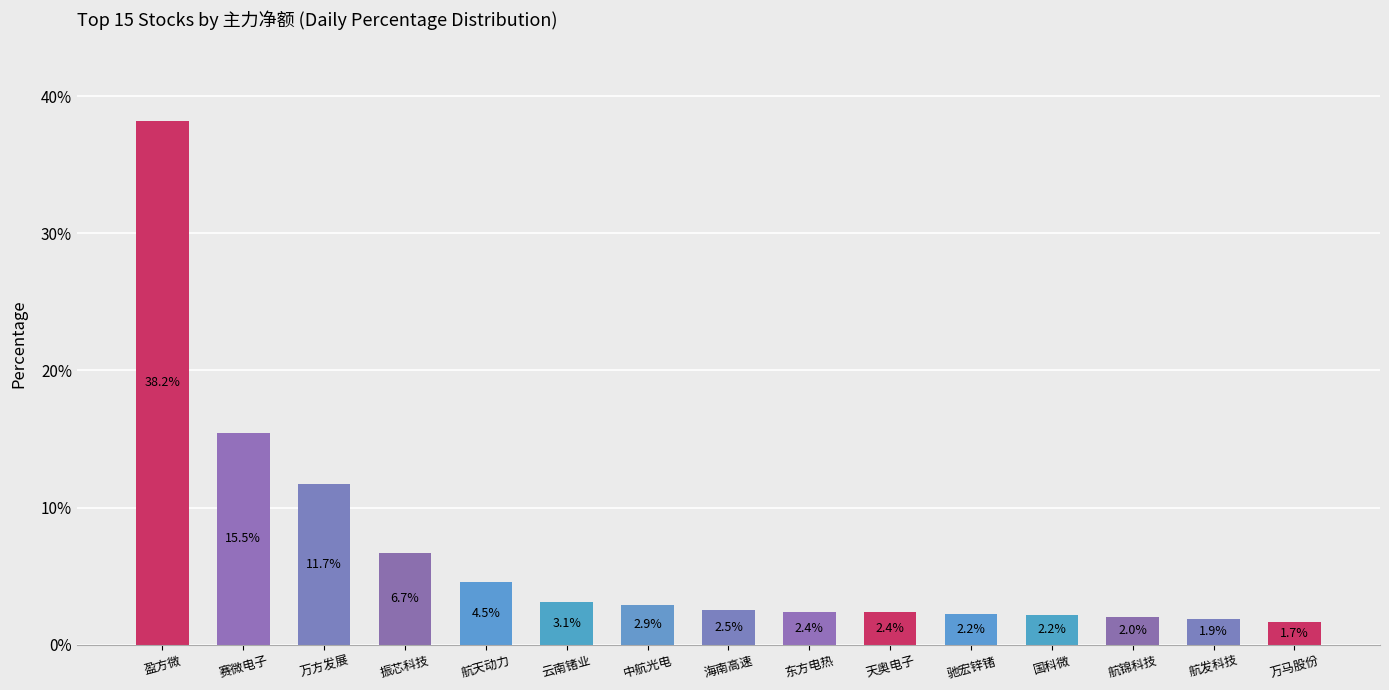

What is the greatest value displayed?

38.2